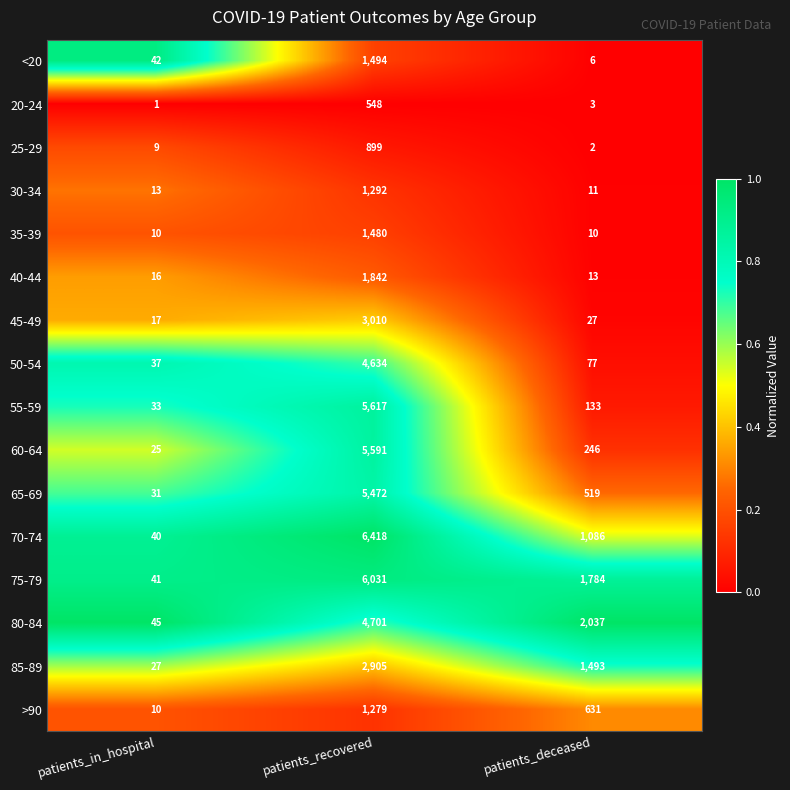

True or false: 75-79 has a value of 27 at patients_in_hospital.

False